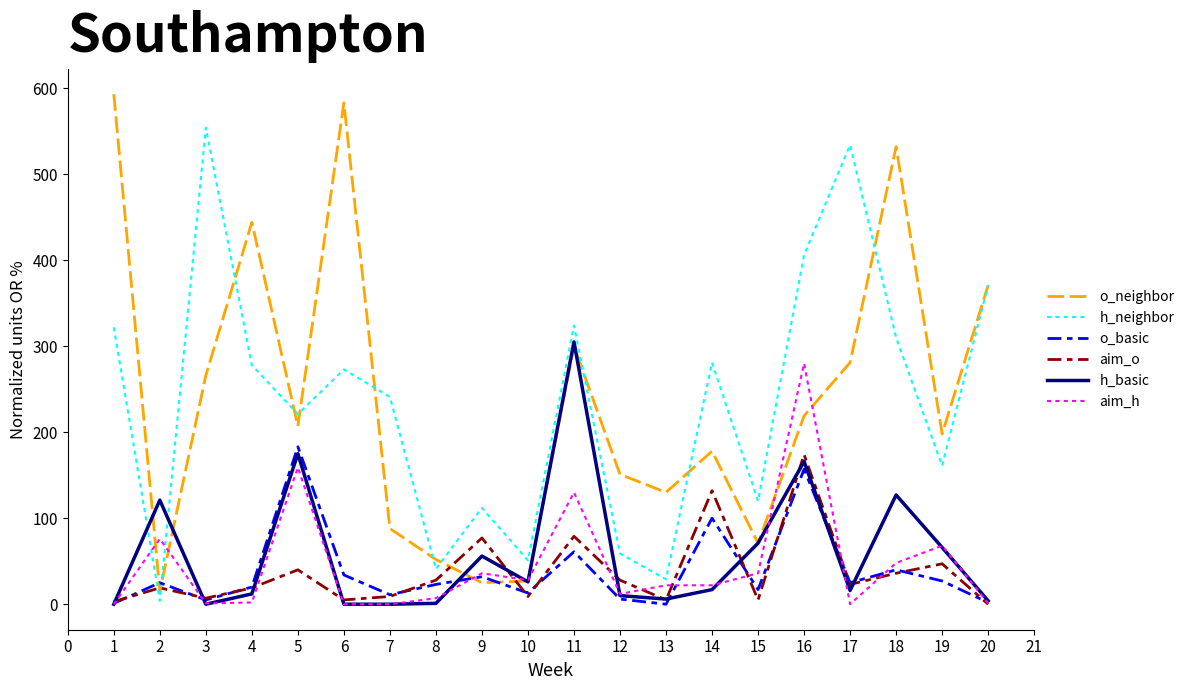

What is the difference between the aim_o values at 13 and 9?

72